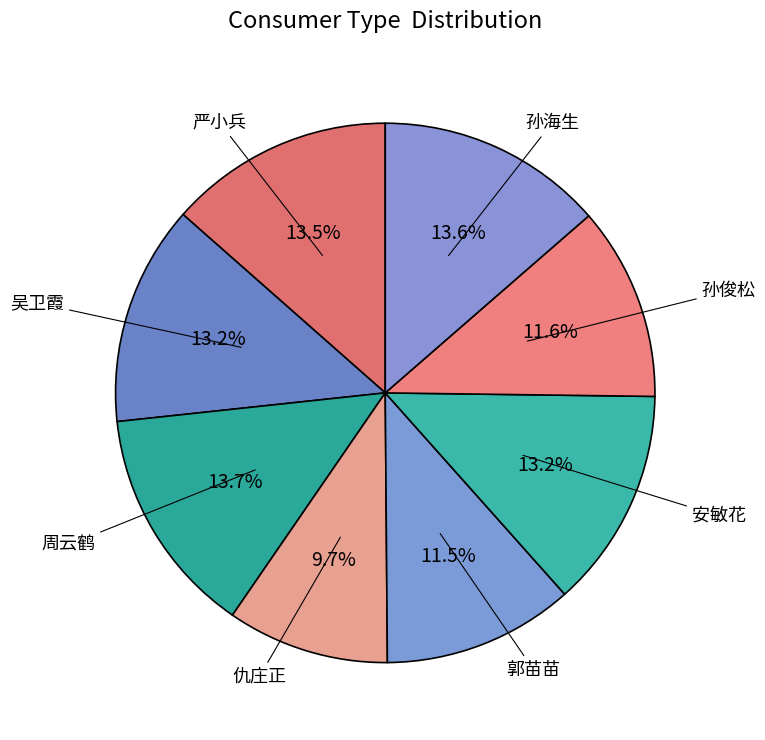

The 安敏花 slice represents 28% of the pie. True or false?

False